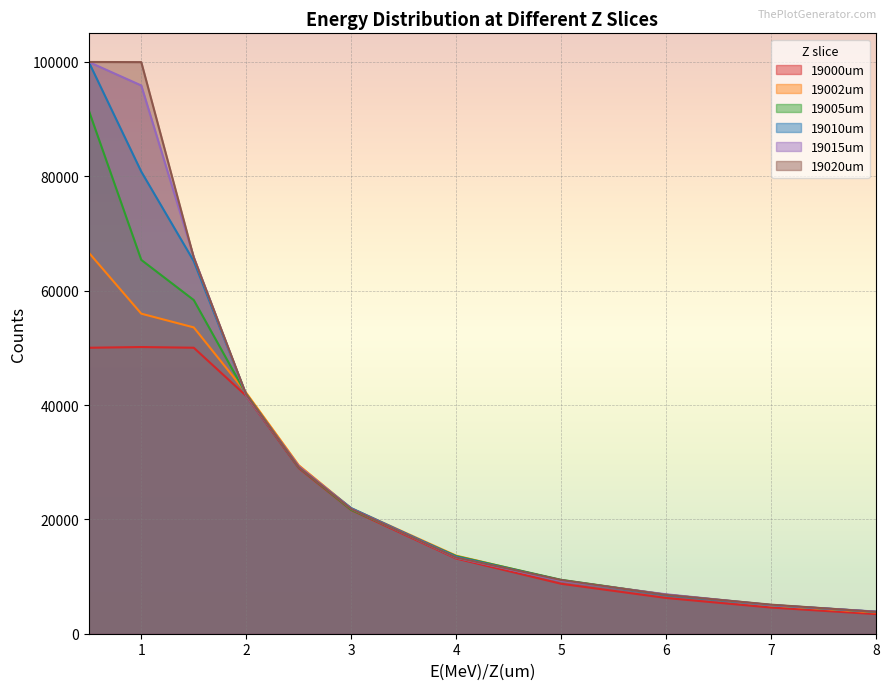

Where is 19005um nearest to the value 47670?

2